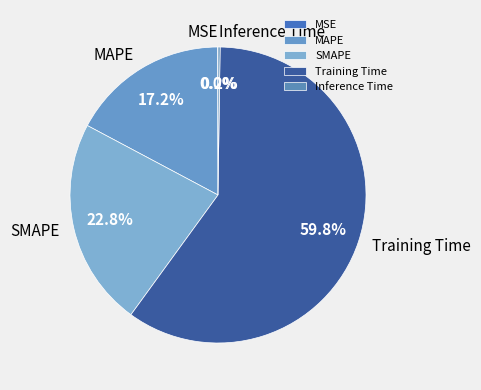

What portion of the pie excludes MAPE?

82.8%